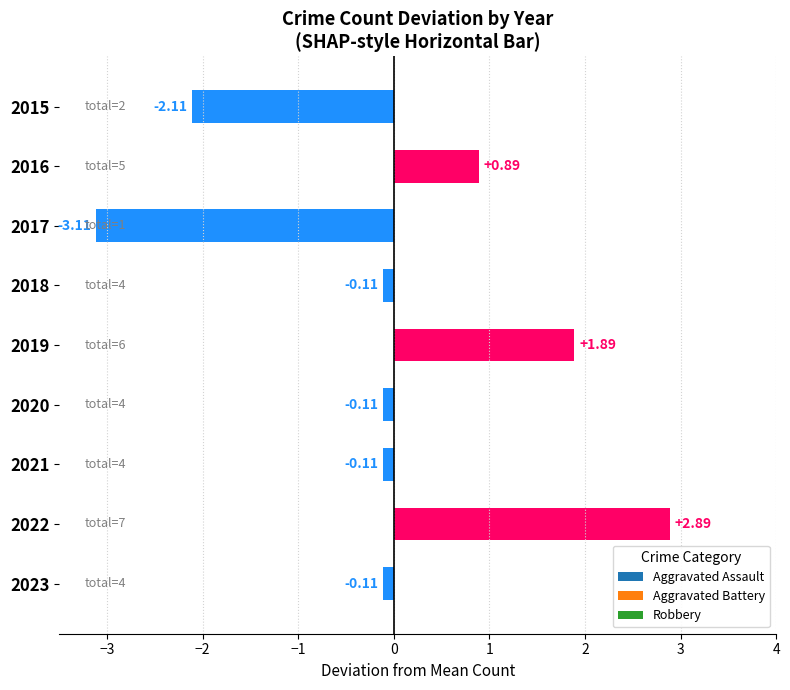

Between 2015 and 2019, which is larger?

2019